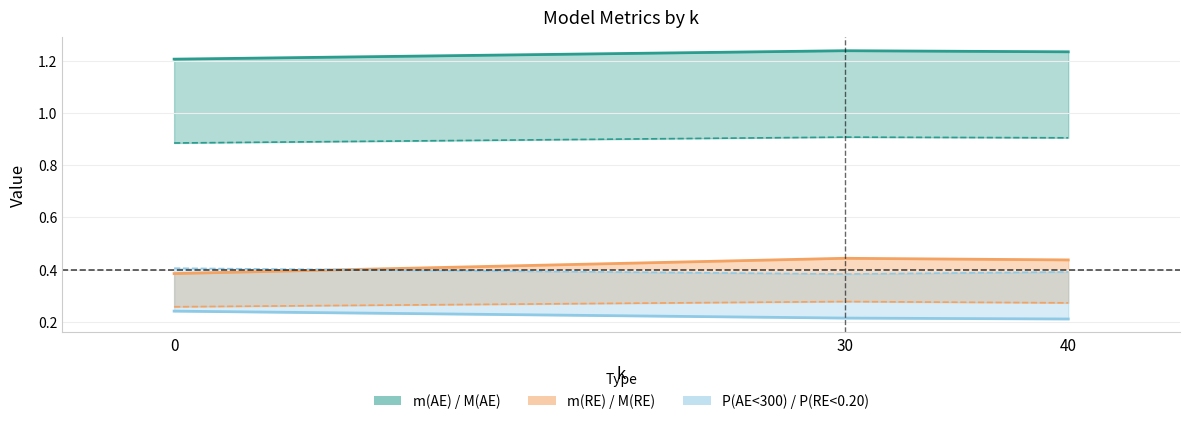

The value of P(RE<0.20) at 40 is 0.3. True or false?

False